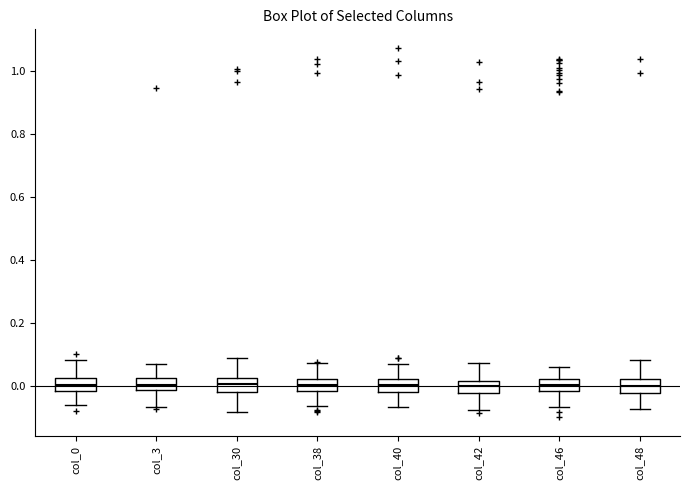

Where does the upper whisker of the box for col_40 end on the y-axis? The values are not printed on the chart, so give them approximately, as read against the axis.

0.06